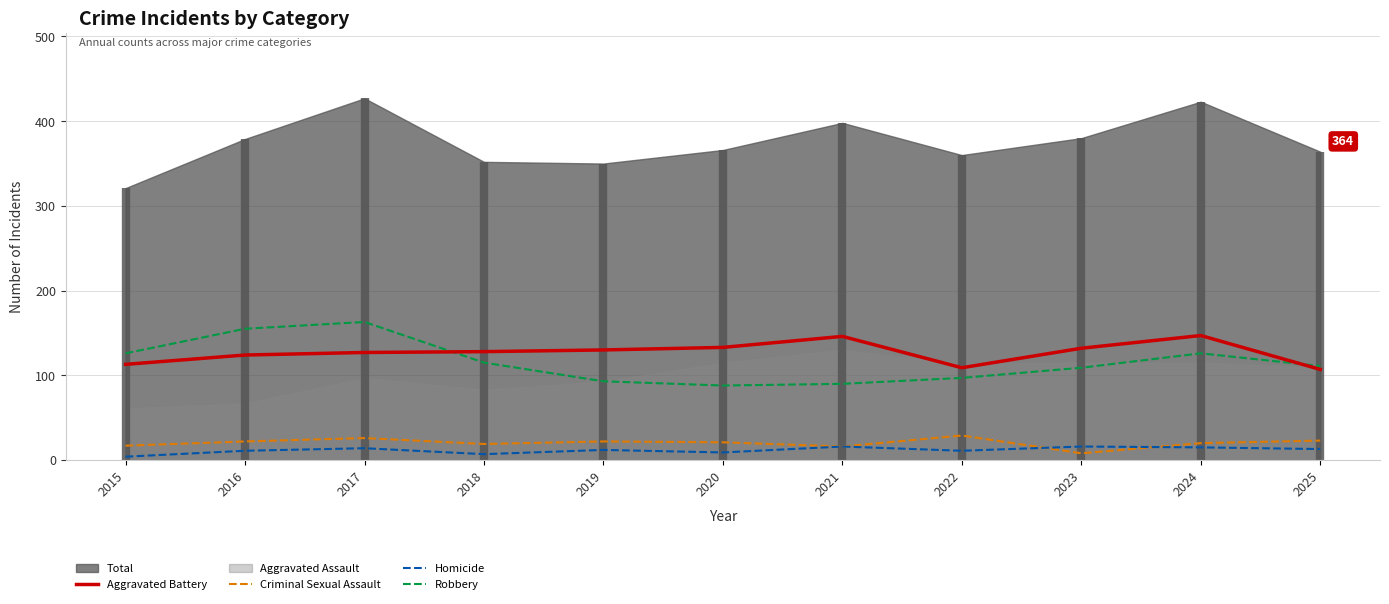

What is the value of the Homicide point at the 5th from the left?

12